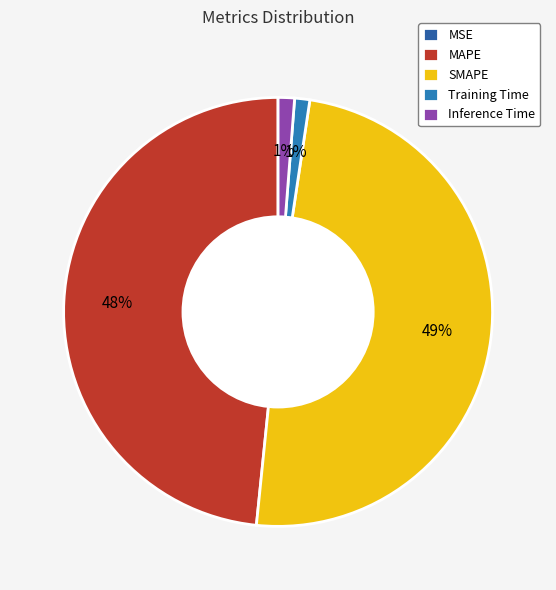

Which category has the smallest portion of the pie?

MSE